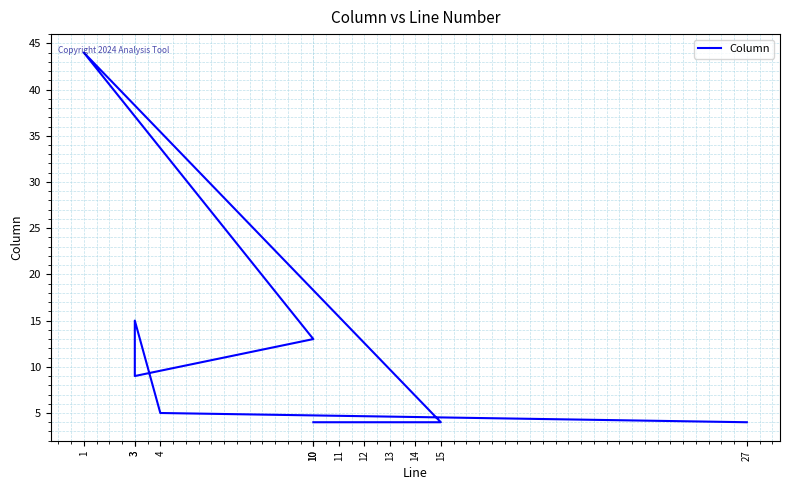

What is the value of the 6th point from the left?

4